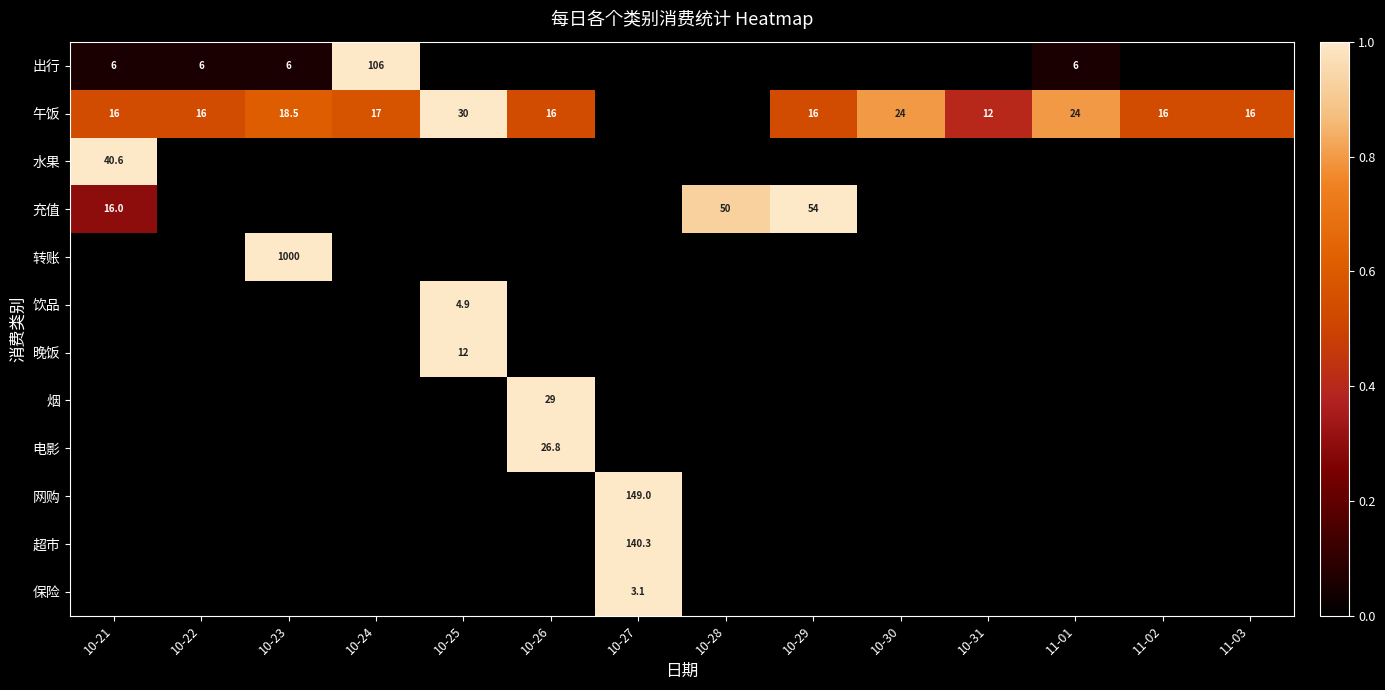

The 午饭 series shows 16.0 at 11-02. True or false?

True